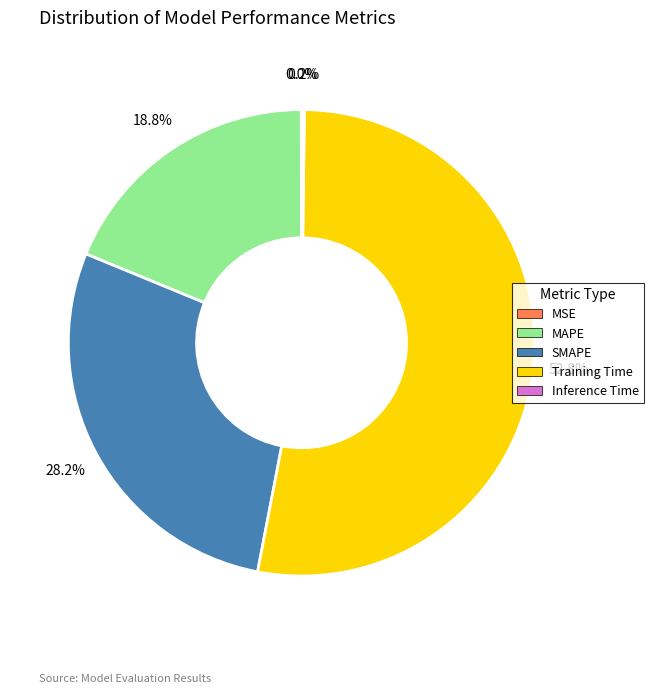

Which category accounts for the majority?

Training Time